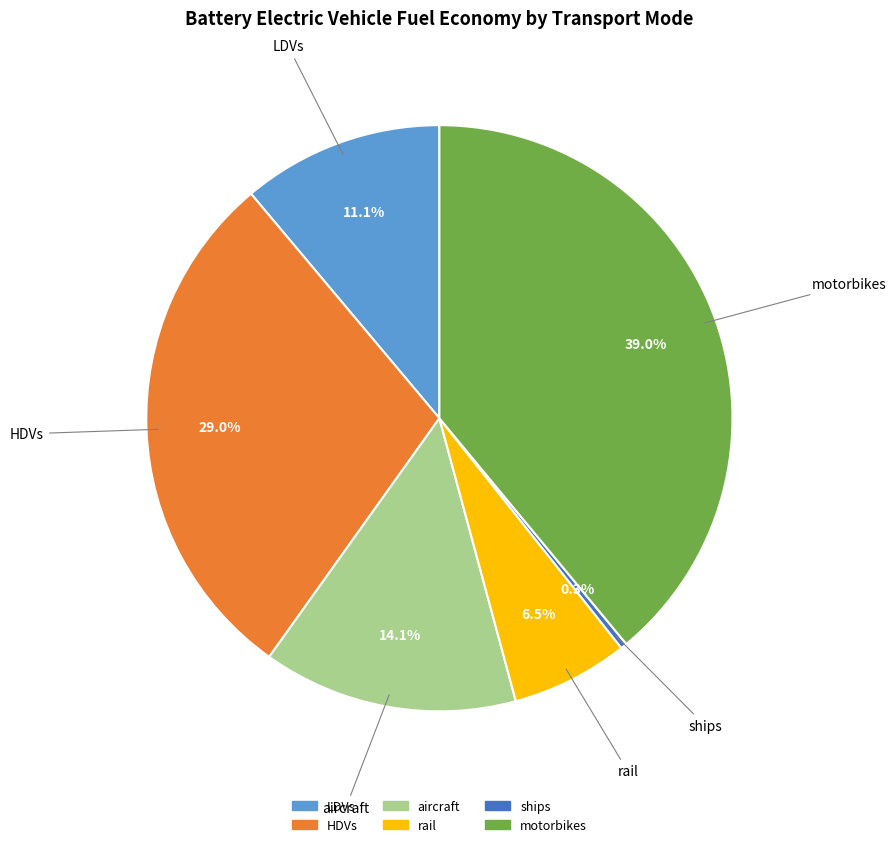

To the nearest percent, what is the difference between the largest and smallest slice percentages?

39%